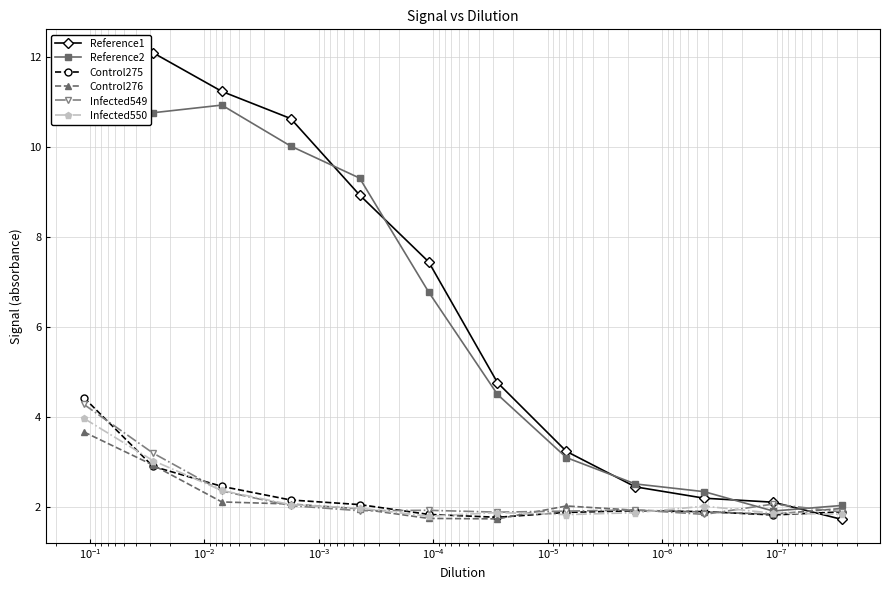

How many lines are shown in the chart?

6